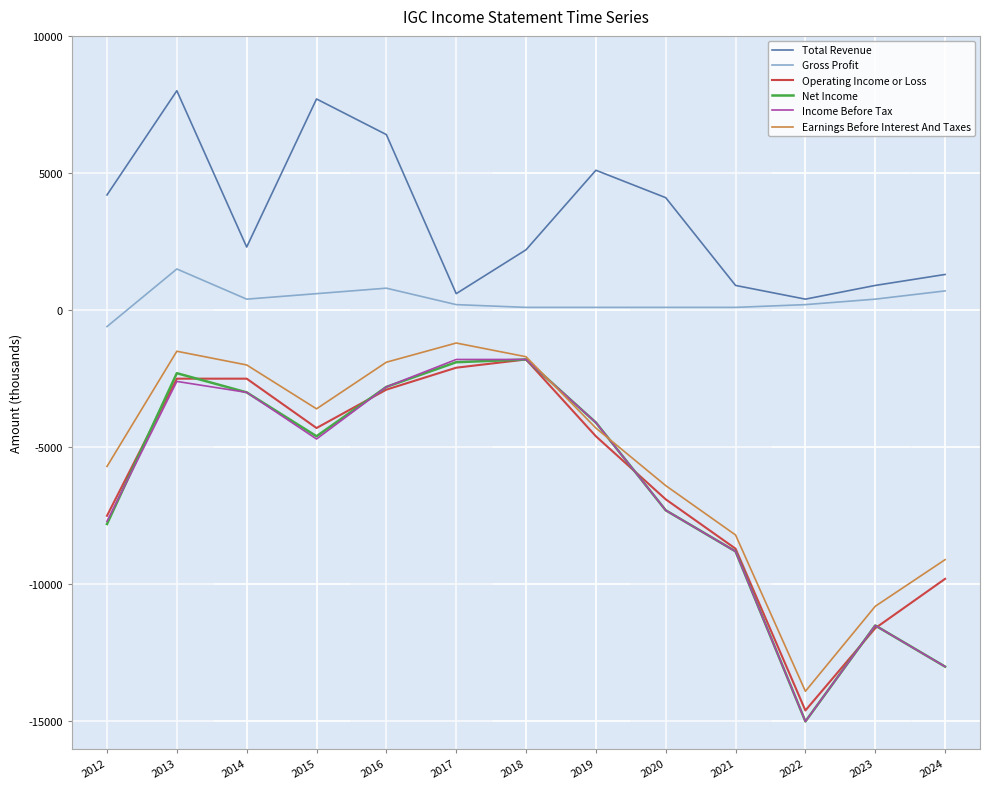

Is it true that Net Income equals -15000 at 2022?

True